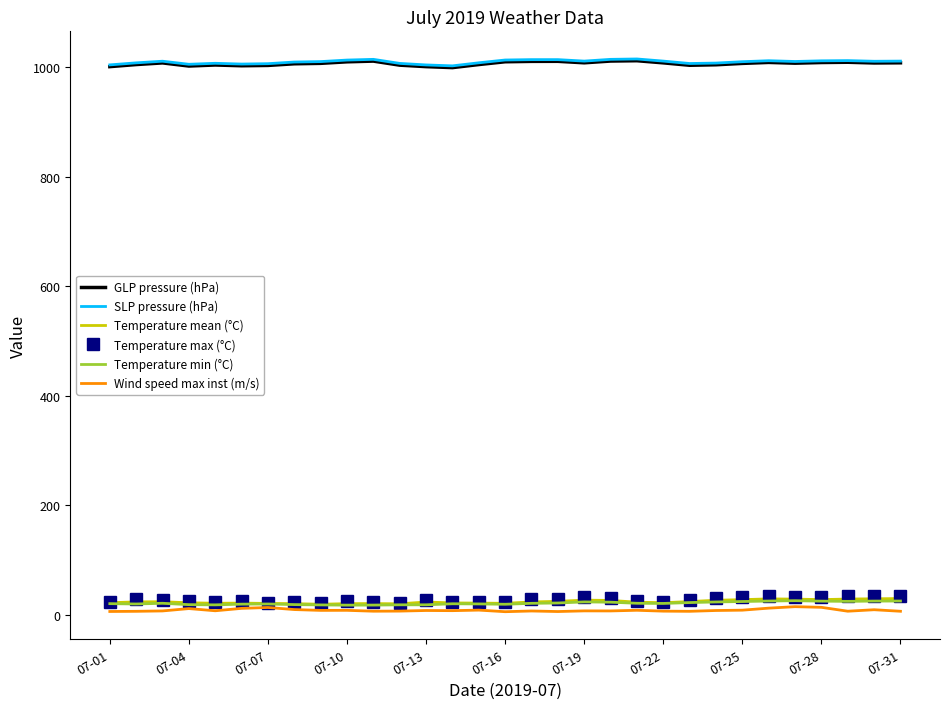

True or false: Wind speed max inst (m/s) and GLP pressure (hPa) intersect in this chart.

False